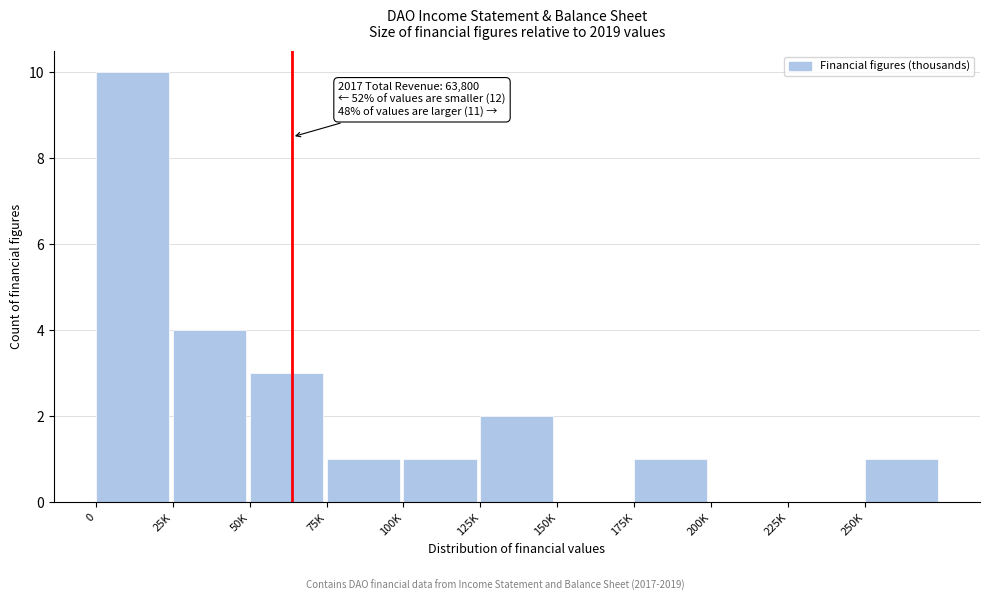

Reading left to right, what are all the values shown in this chart?

0=10	25K=4	50K=3	75K=1	100K=1	125K=2	150K=0	175K=1	200K=0	225K=0	250K=1